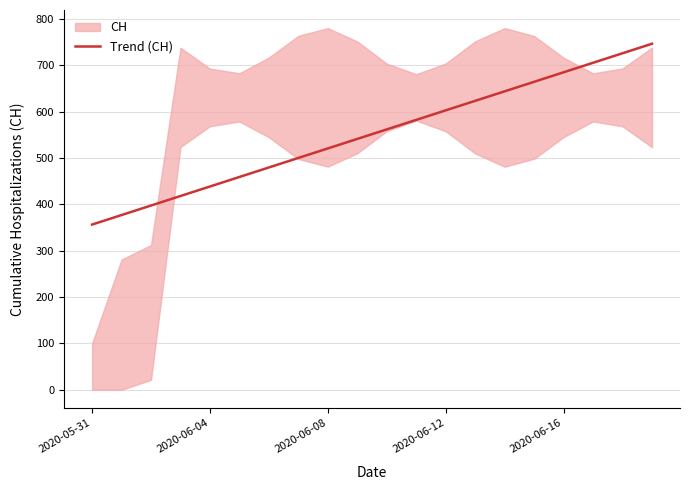

How many lines are shown in the chart?

1